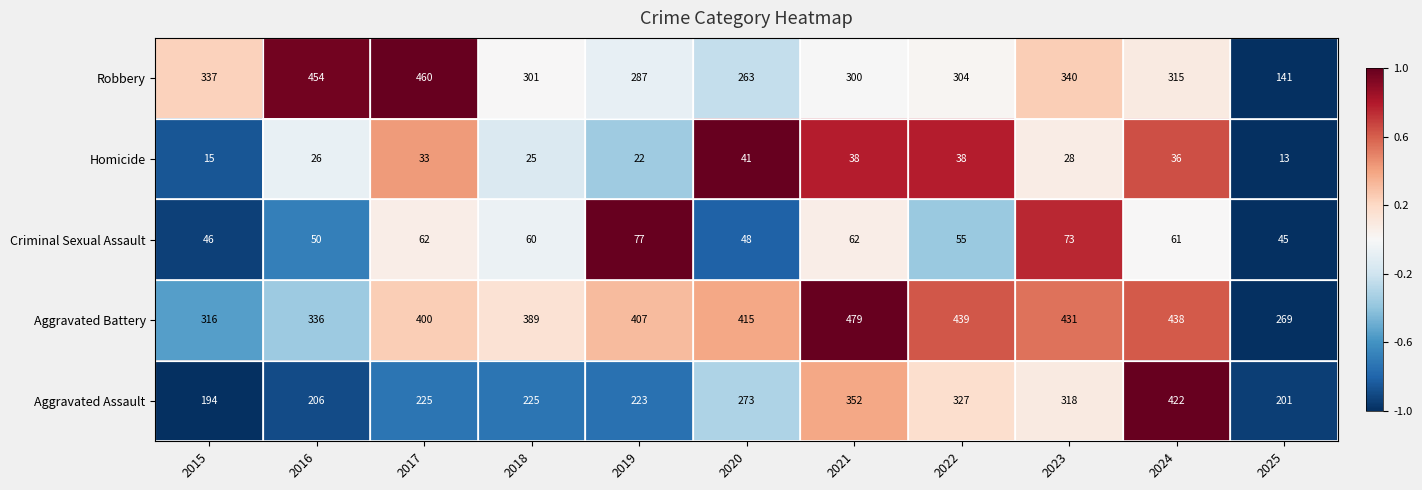

Which series changed the most between 2019 and 2024?

Aggravated Assault